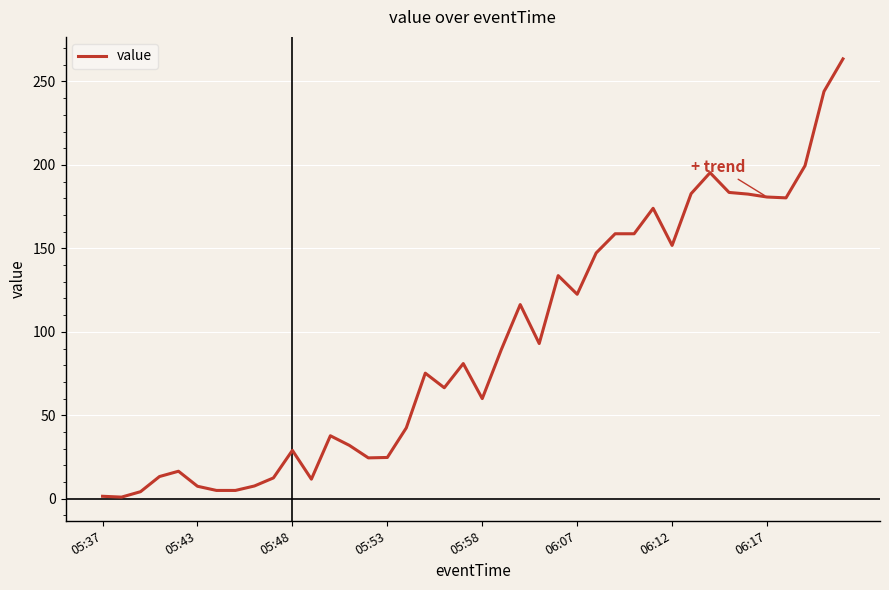

What is the greatest value displayed?

263.5